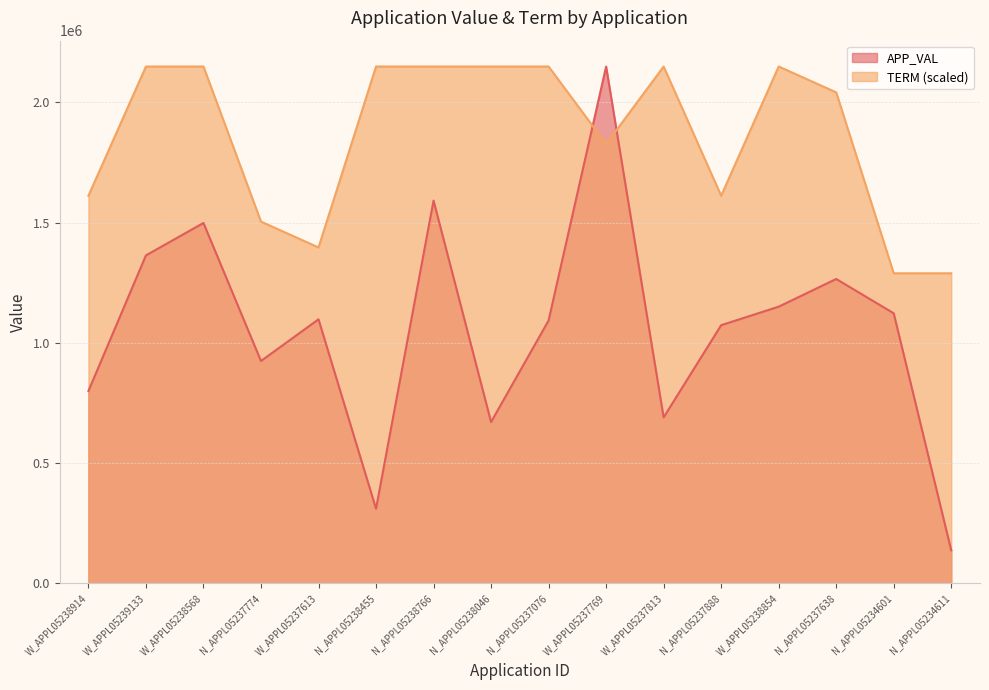

At which label is TERM closest to 1719064?

W_APPL05238914